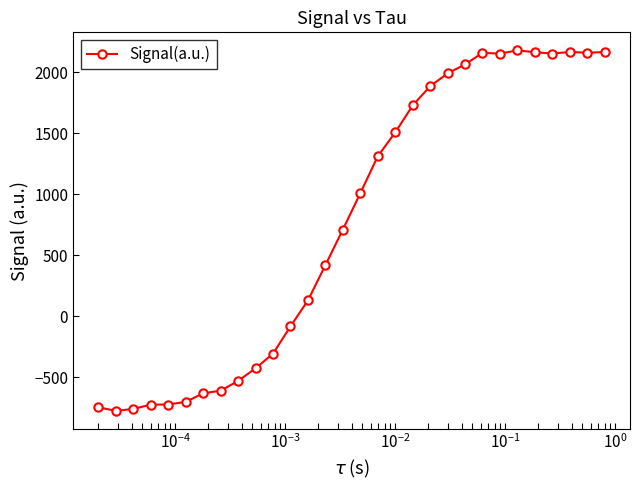

What is the value of the 22nd point from the left?

2064.3